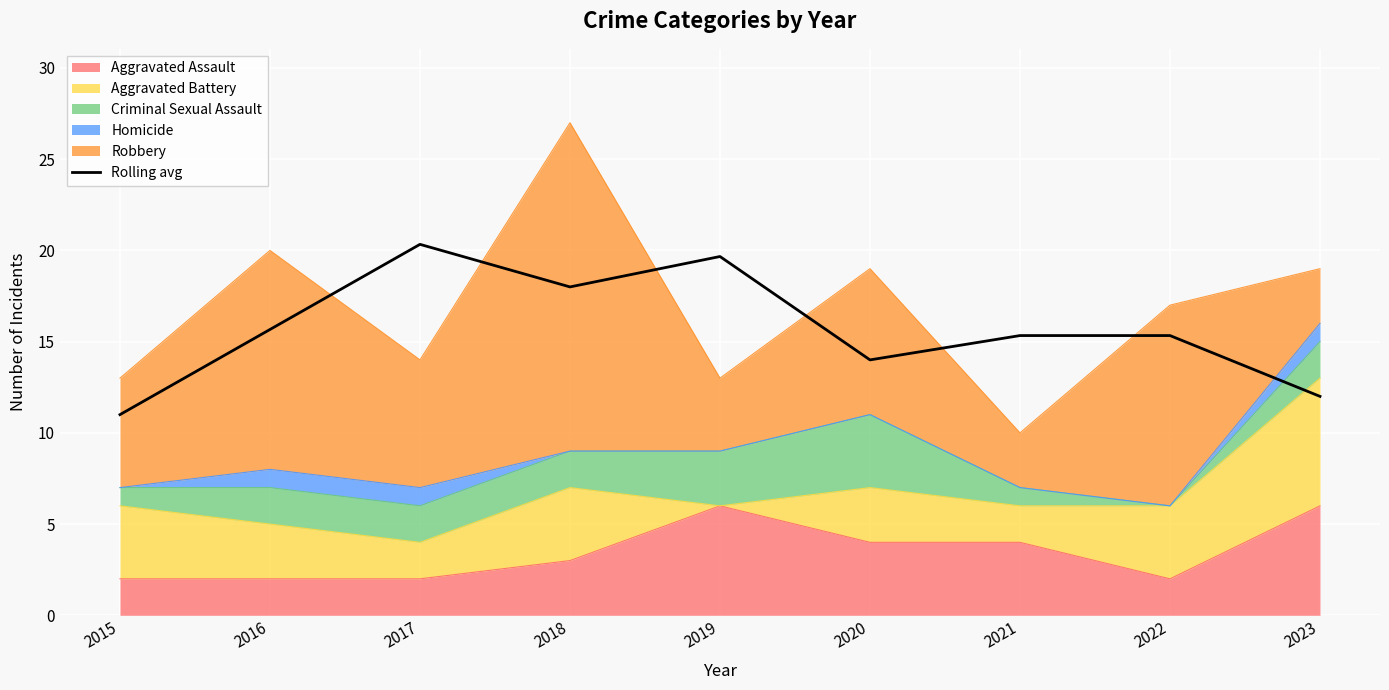

The value at 2018 is 8.0. True or false?

False